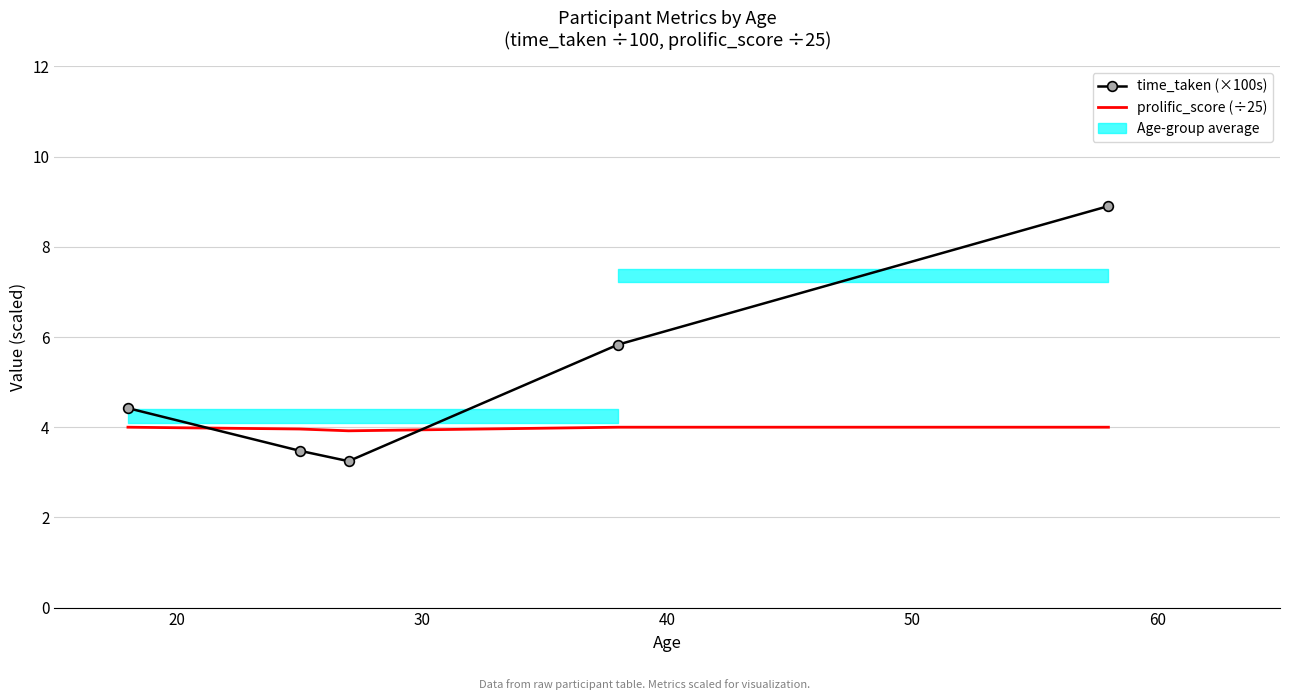

Reading right to left, transcribe all the data shown in this chart.

time_taken (×100s): 8.9	5.8	3.2	3.5	4.4
prolific_score (÷25): 4.0	4.0	3.9	4.0	4.0